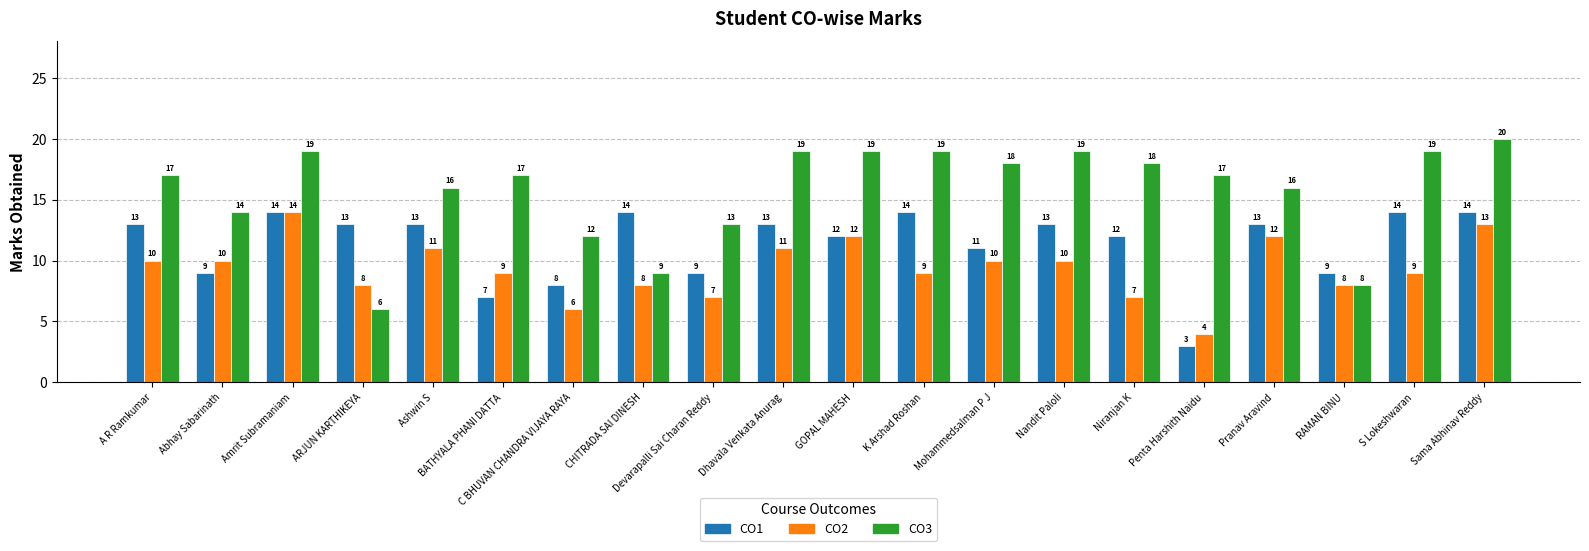

Reading right to left, transcribe all the data shown in this chart.

CO1: 14	14	9	13	3	12	13	11	14	12	13	9	14	8	7	13	13	14	9	13
CO2: 13	9	8	12	4	7	10	10	9	12	11	7	8	6	9	11	8	14	10	10
CO3: 20	19	8	16	17	18	19	18	19	19	19	13	9	12	17	16	6	19	14	17